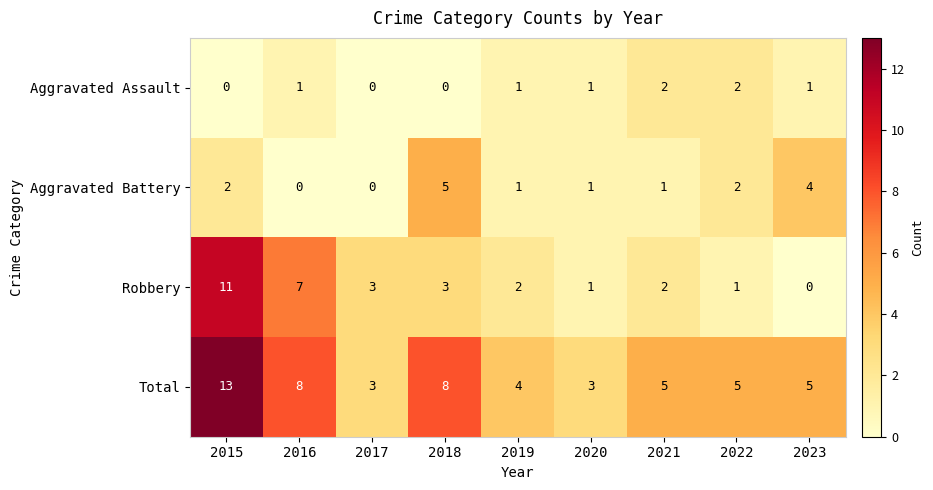

Rank the series by their maximum value, from lowest to highest.

Aggravated Assault, Aggravated Battery, Robbery, Total